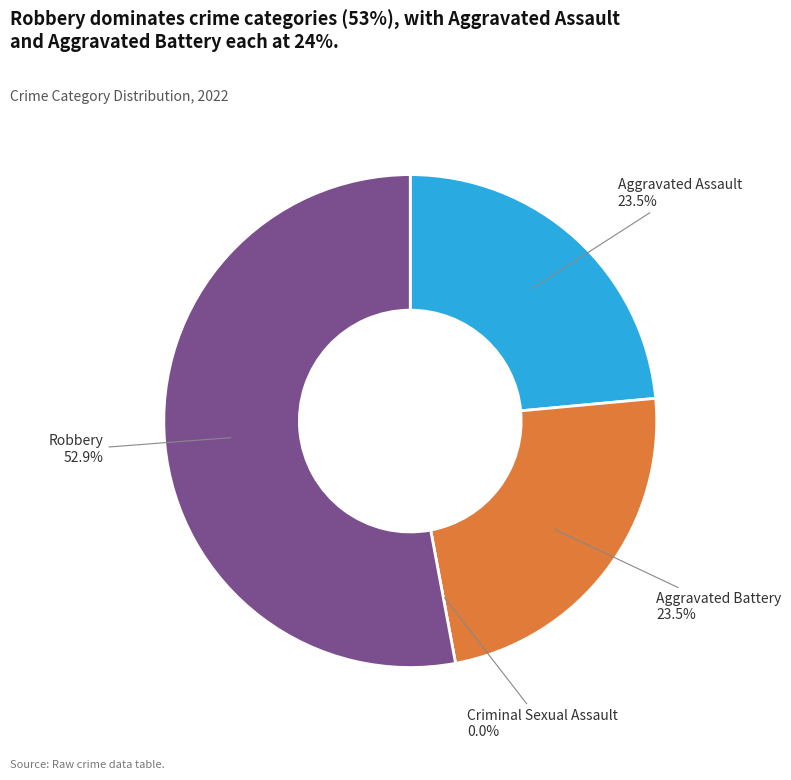

To the nearest percent, what is the difference between the Aggravated Battery and Robbery slice percentages?

29%